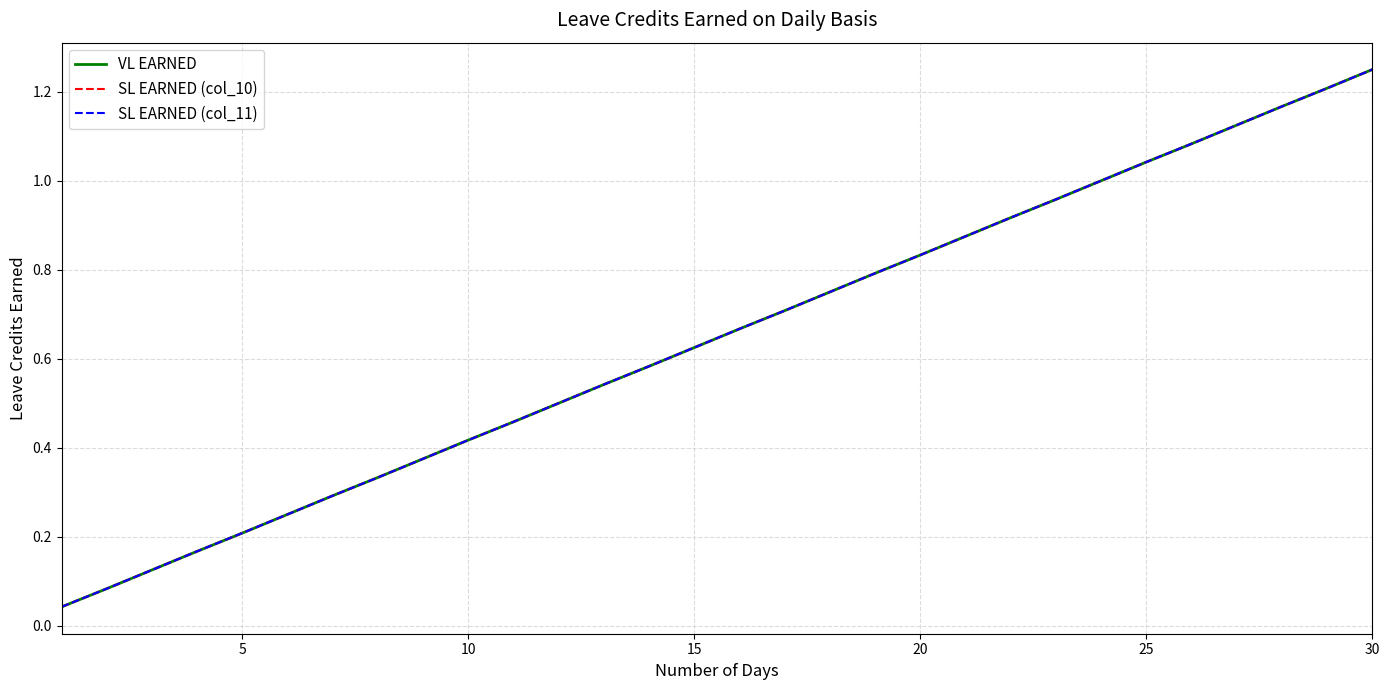

What is the value of the VL EARNED point at the 15th from the left?

0.6